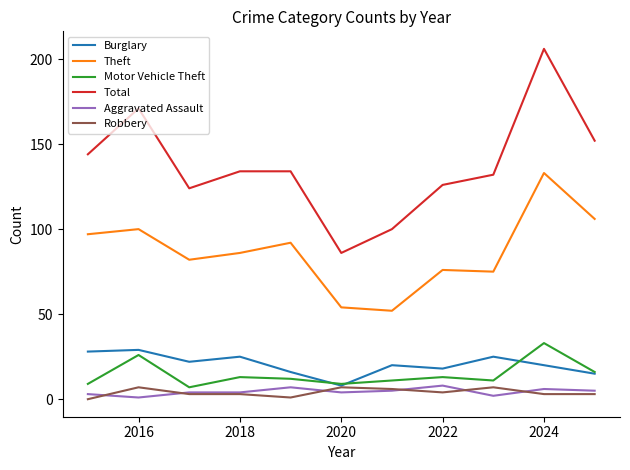

In Motor Vehicle Theft, how many points are higher than both neighbors (excluding endpoints)?

4